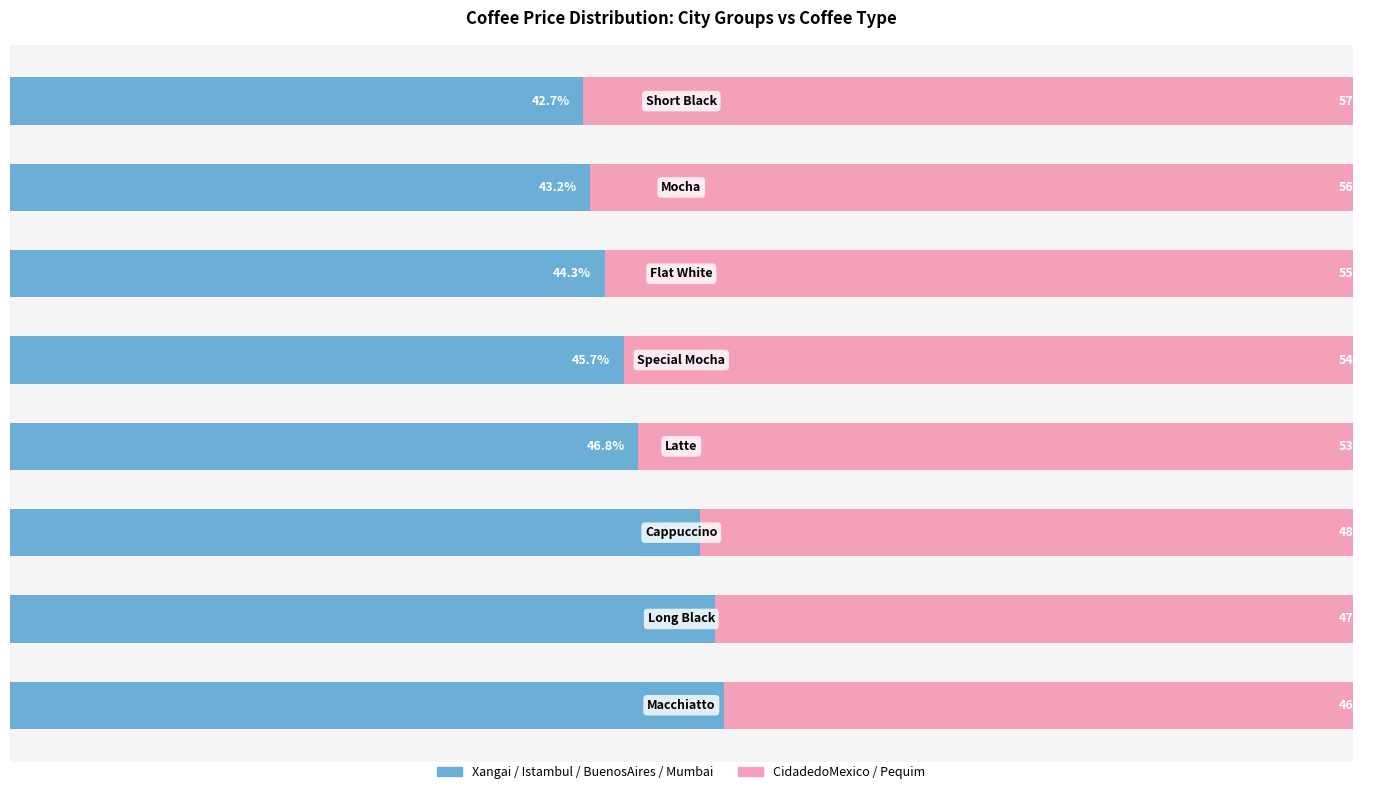

Reading left to right, transcribe all the data shown in this chart.

Cities (Xangai/Istambul/BuenosAires/Mumbai): 53.2	52.5	51.4	46.8	45.7	44.3	43.2	42.7
Cities (Mexico/Pequim): 46.8	47.5	48.6	53.2	54.3	55.7	56.8	57.3